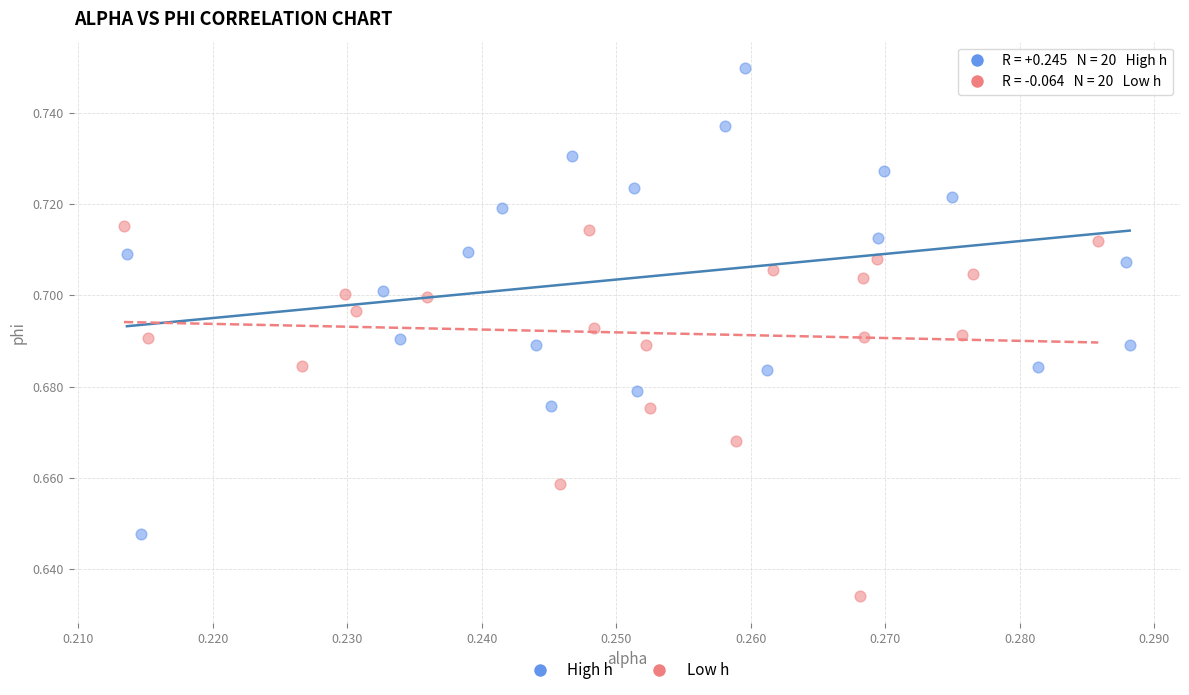

Which series reaches the maximum Y coordinate?

High h